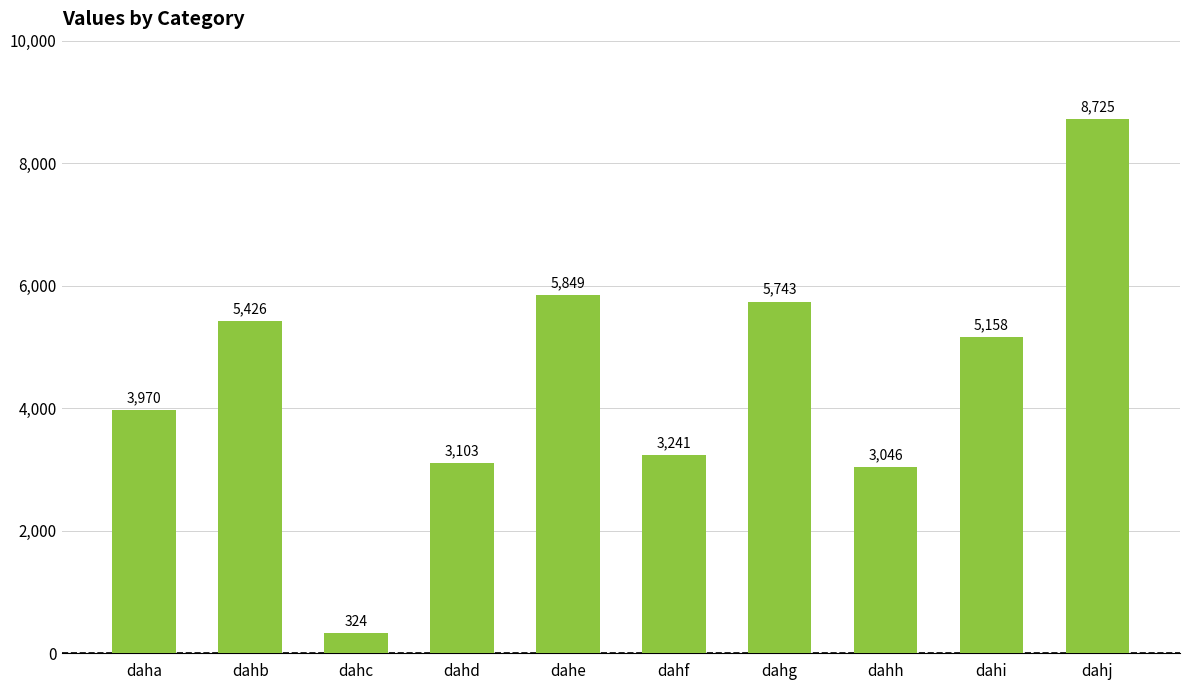

Reading left to right, extract all data points from this chart.

3970	5426	324	3103	5849	3241	5743	3046	5158	8725